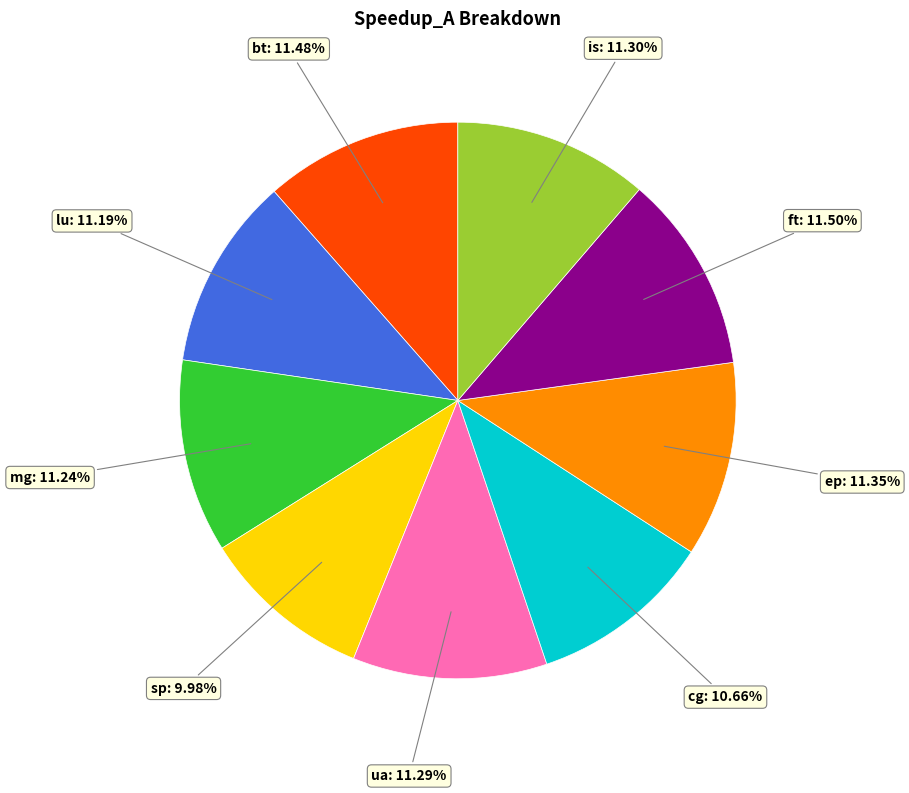

Is ft the majority of the pie?

No